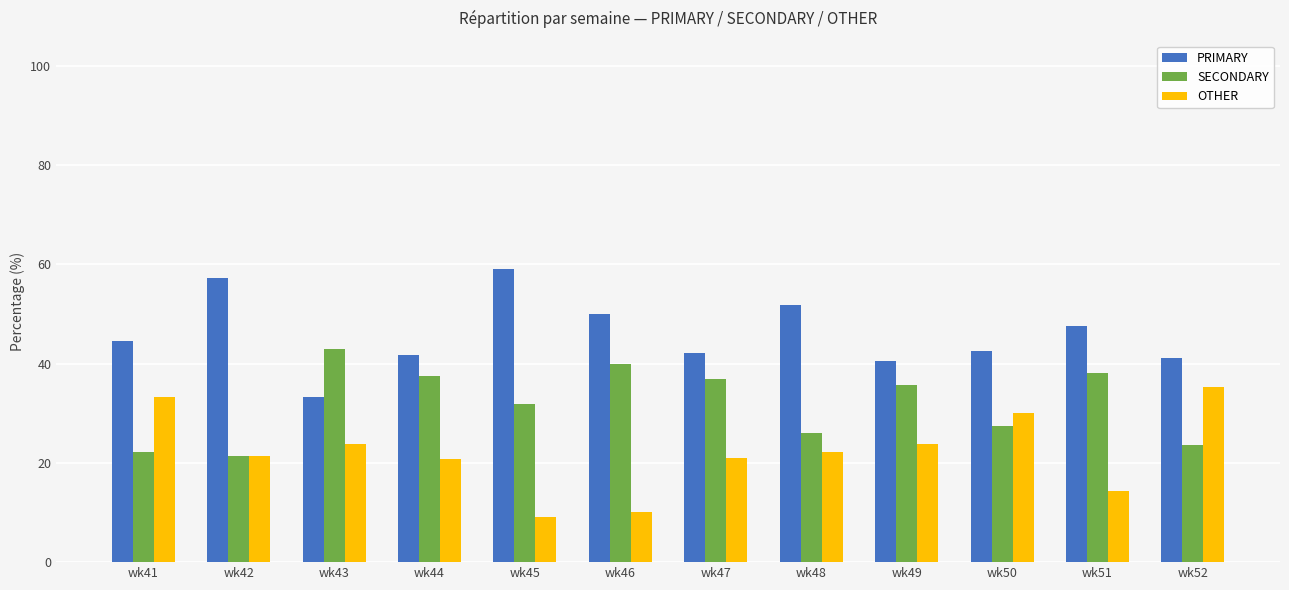

What is the value of the SECONDARY bar at the 8th from the left?

25.9